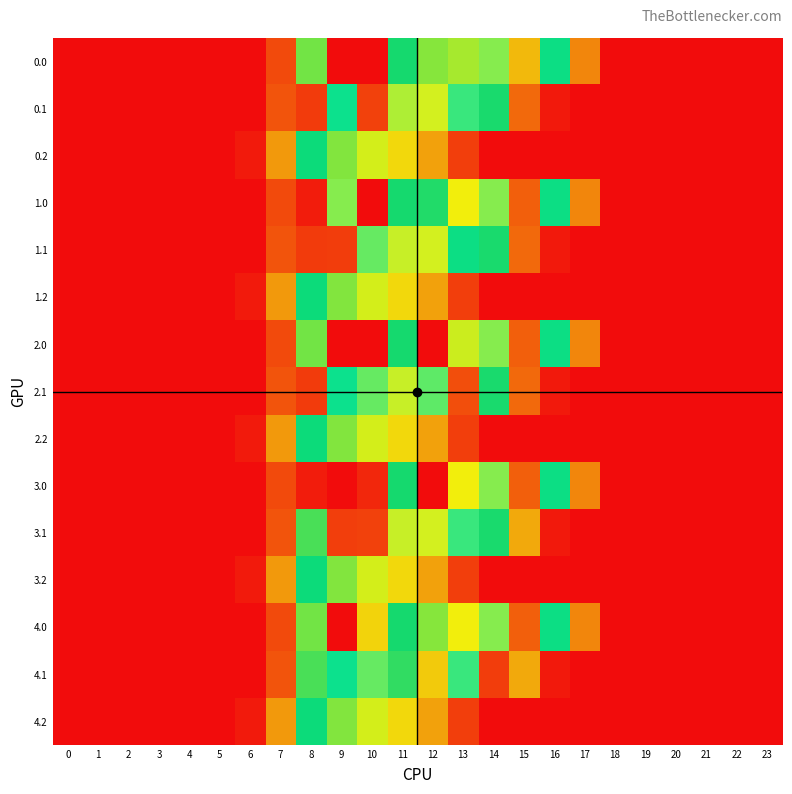

At which category is the sum across all series the highest?

12